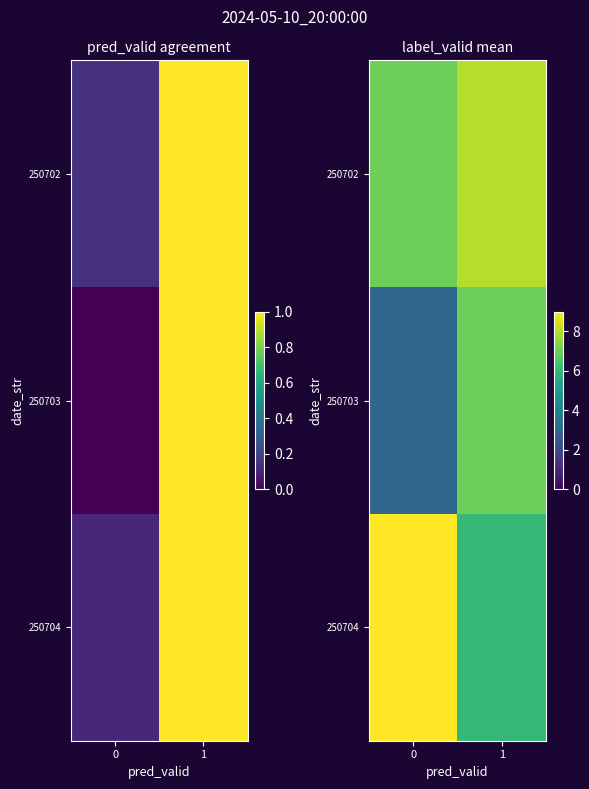

Which series has the largest total across all categories?

250702